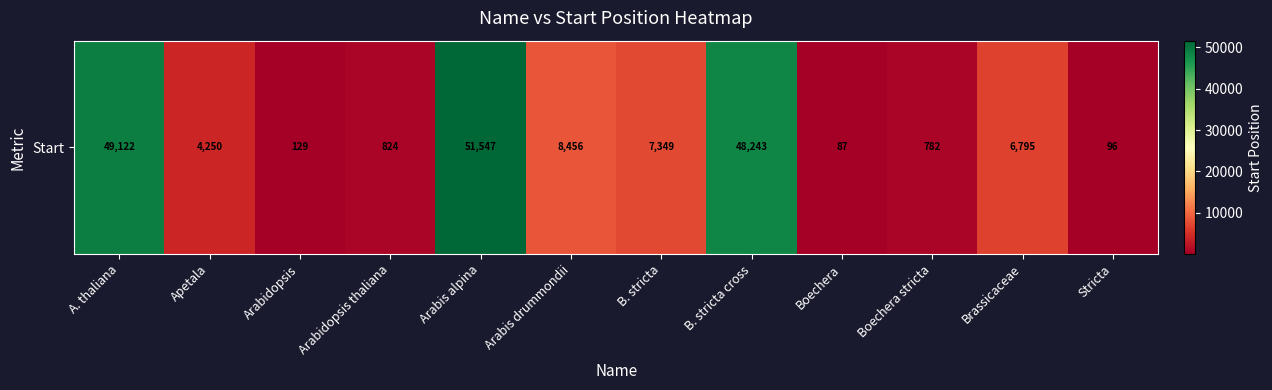

Rank the categories by value from highest to lowest.

Arabis alpina, A. thaliana, B. stricta cross, Arabis drummondii, B. stricta, Brassicaceae, Apetala, Arabidopsis thaliana, Boechera stricta, Arabidopsis, Stricta, Boechera